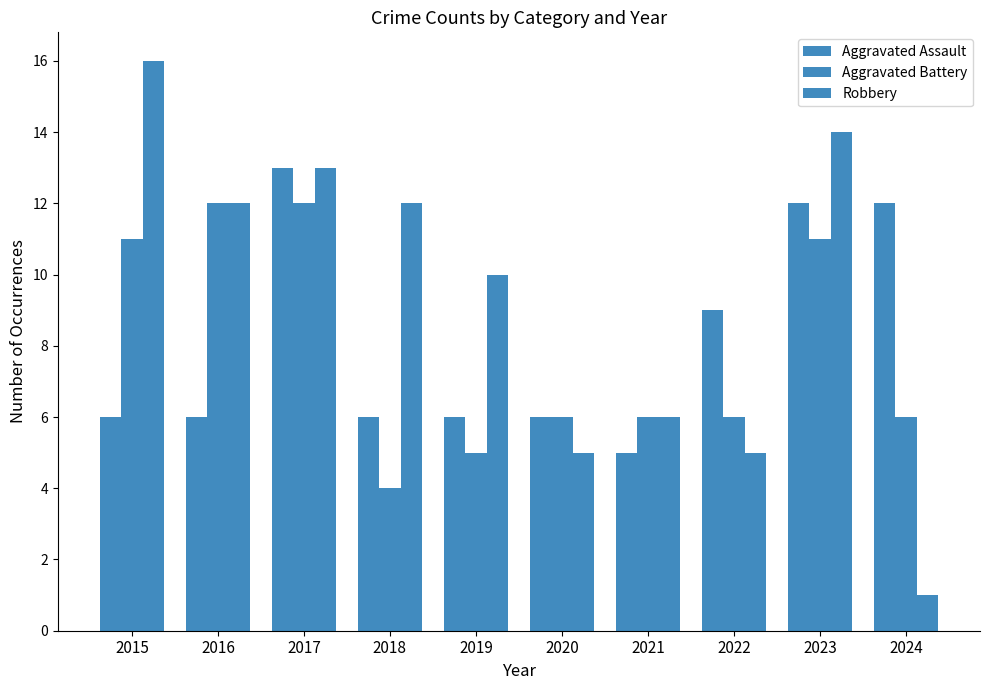

Which category has the lowest value across all series?

2024